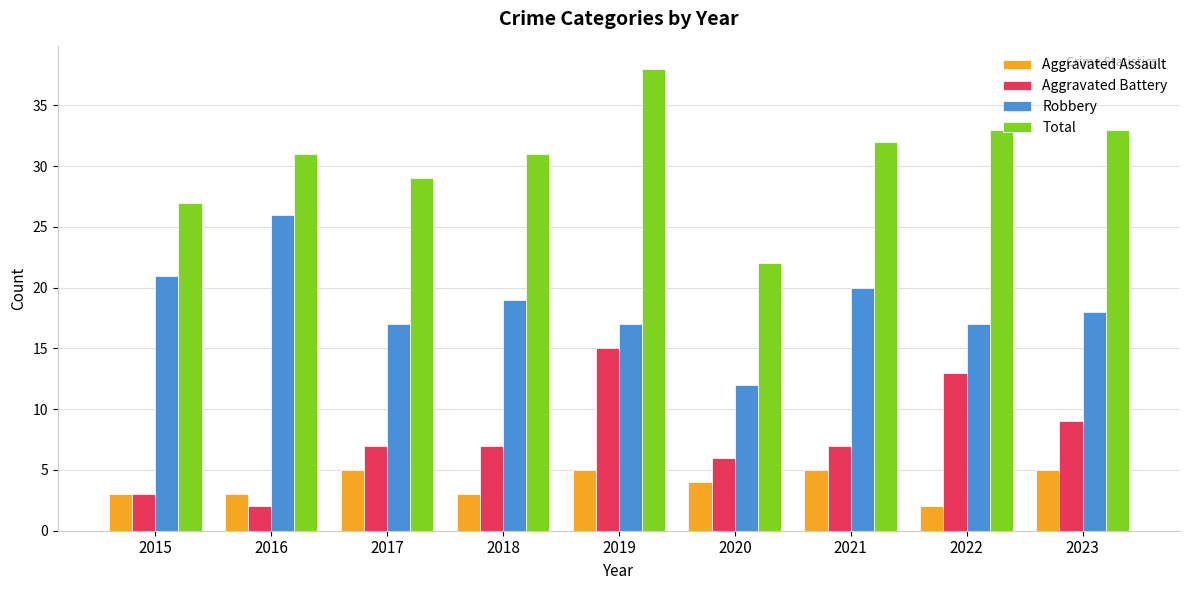

Which series has the widest spread of values?

Total